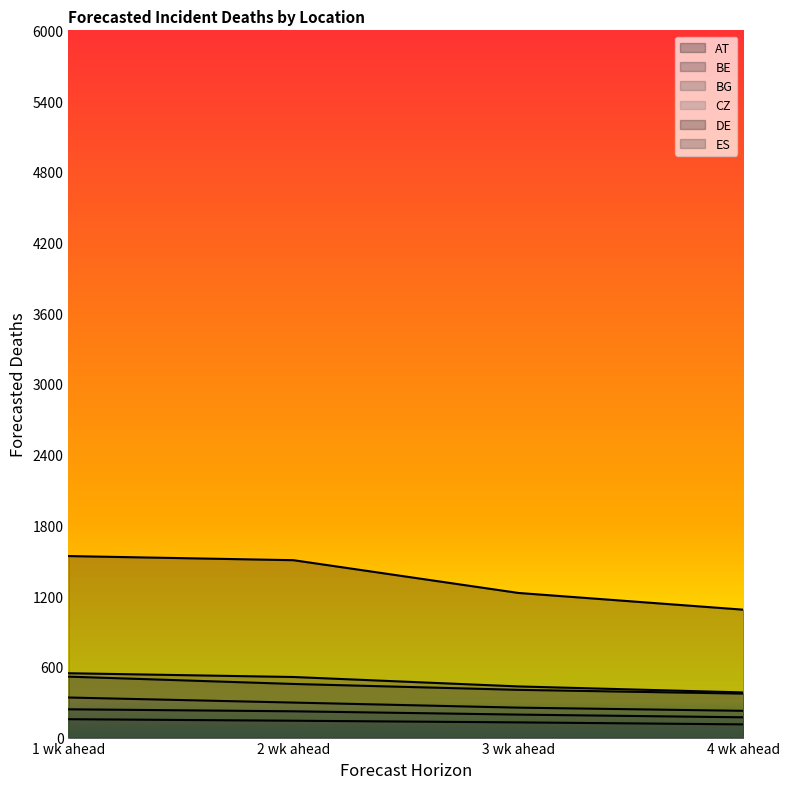

Rank the categories by ES value from highest to lowest.

1 wk ahead, 2 wk ahead, 3 wk ahead, 4 wk ahead